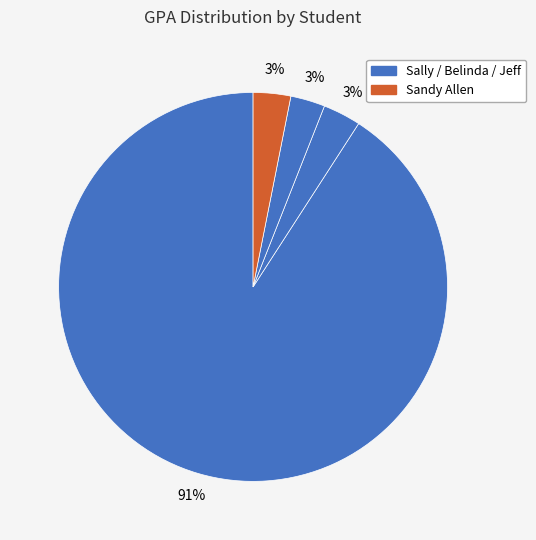

How many segments does this pie chart have?

4